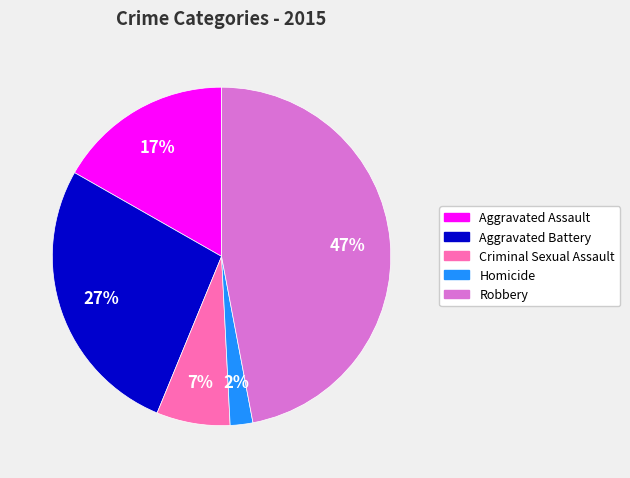

To the nearest percent, what is the difference between the Aggravated Battery and Aggravated Assault slice percentages?

10%